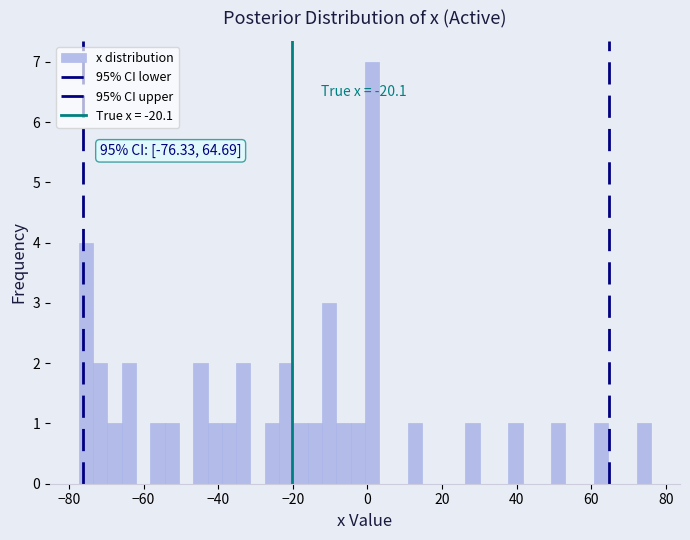

Read against the x-axis, roughly where is the centre of the tallest bar?

2